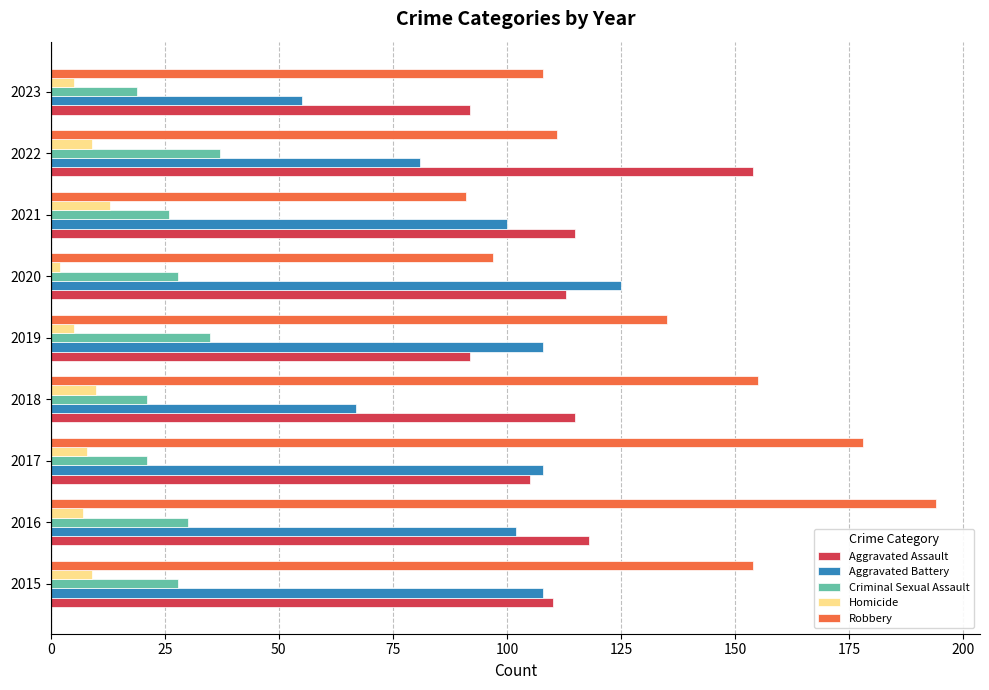

Is it true that Criminal Sexual Assault equals 26 at 2021?

True